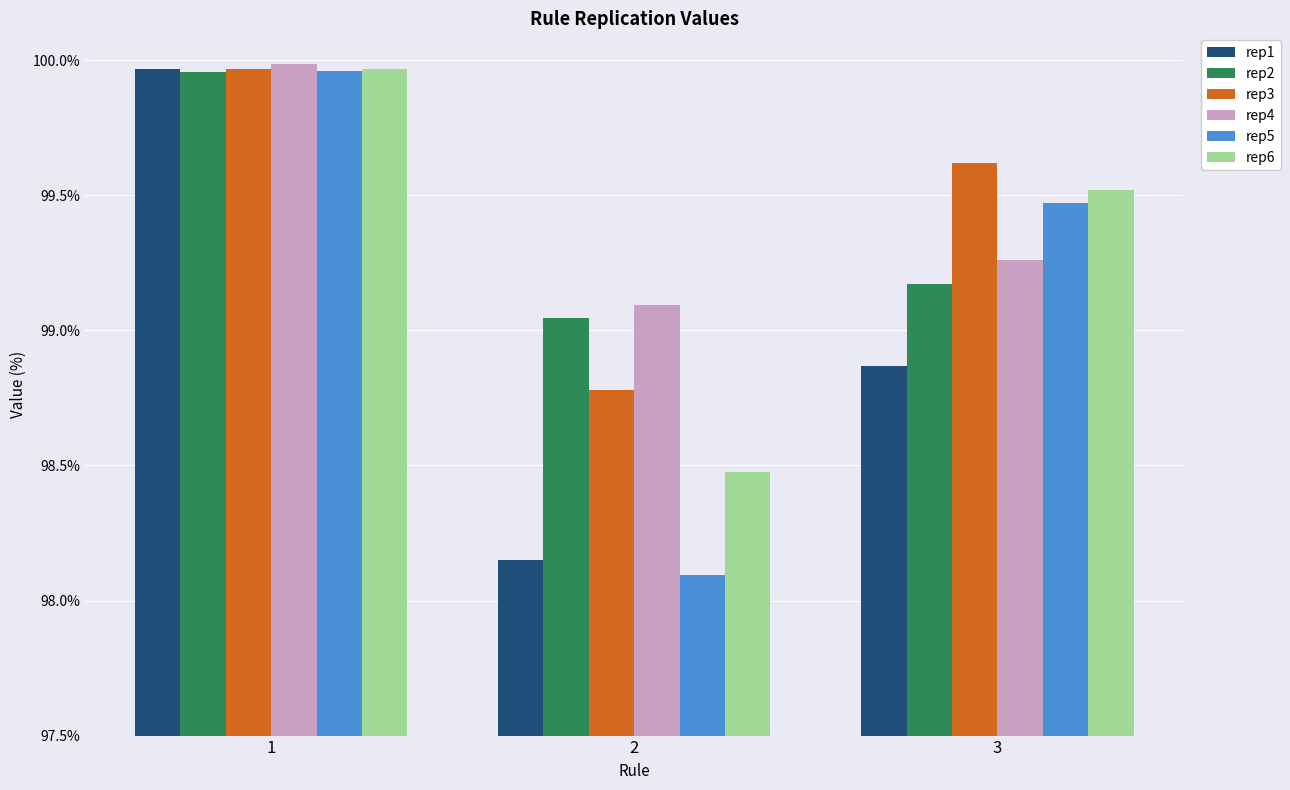

What are all the series names shown in the legend?

rep1, rep2, rep3, rep4, rep5, rep6